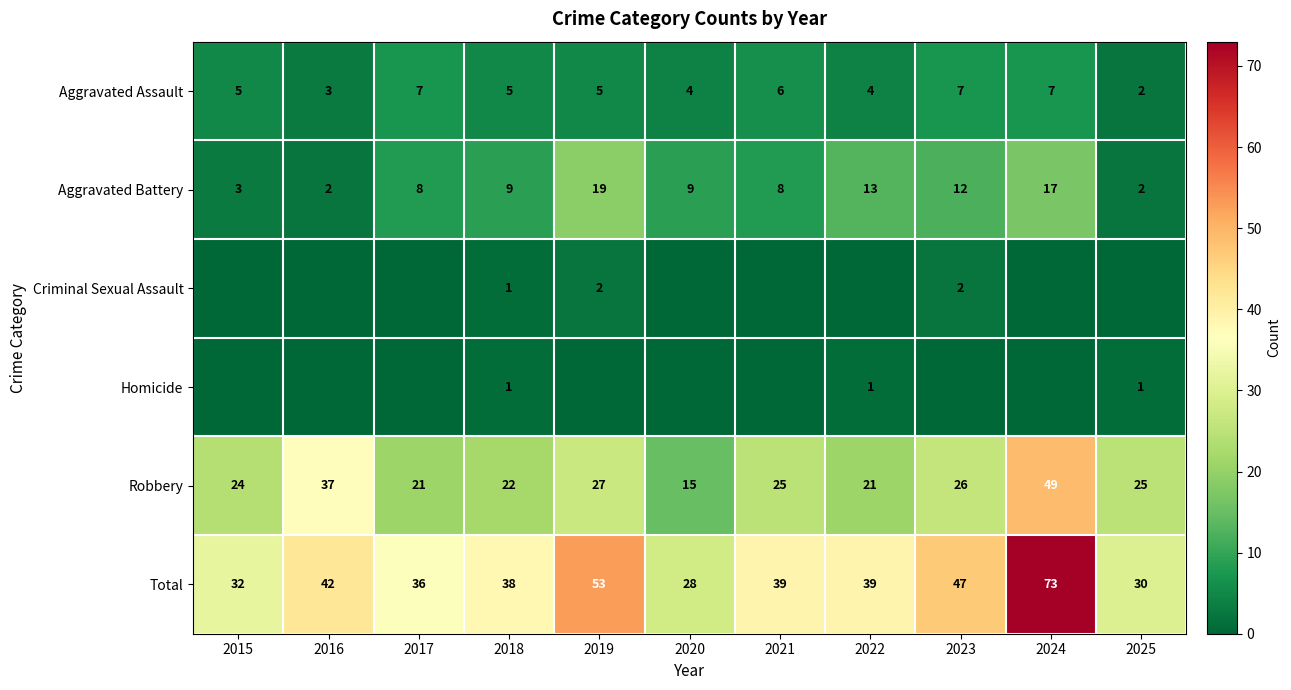

True or false: Aggravated Battery has a value of 2 at 2016.

True